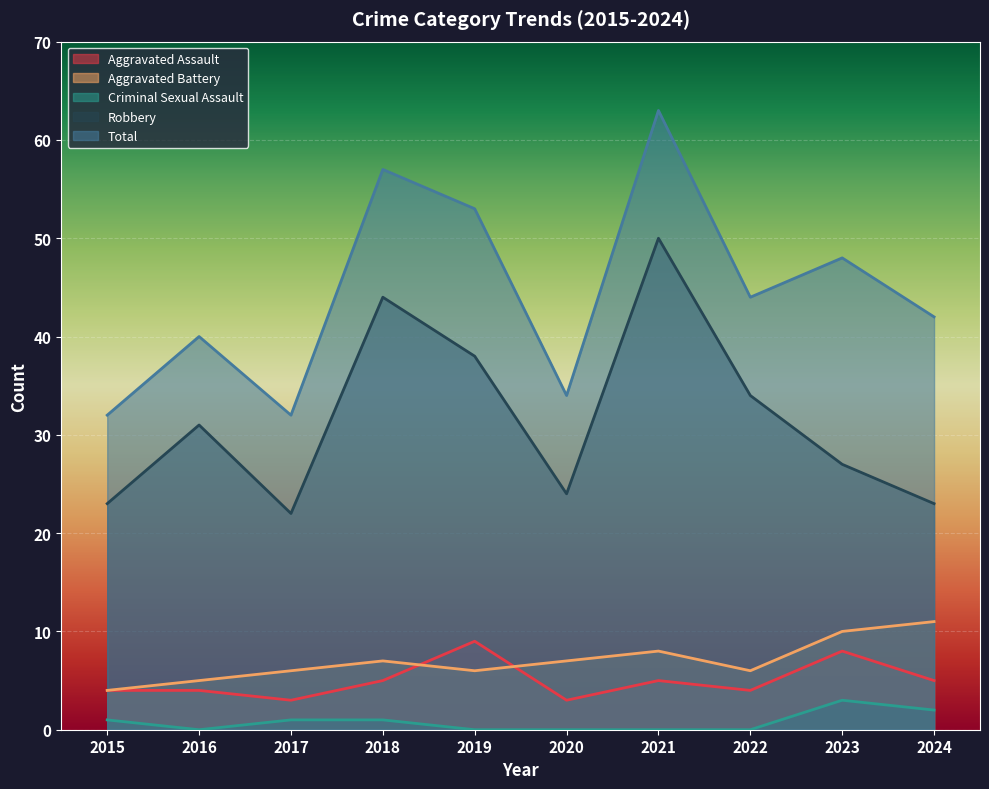

In Criminal Sexual Assault, how many points are lower than both neighbors (excluding endpoints)?

1